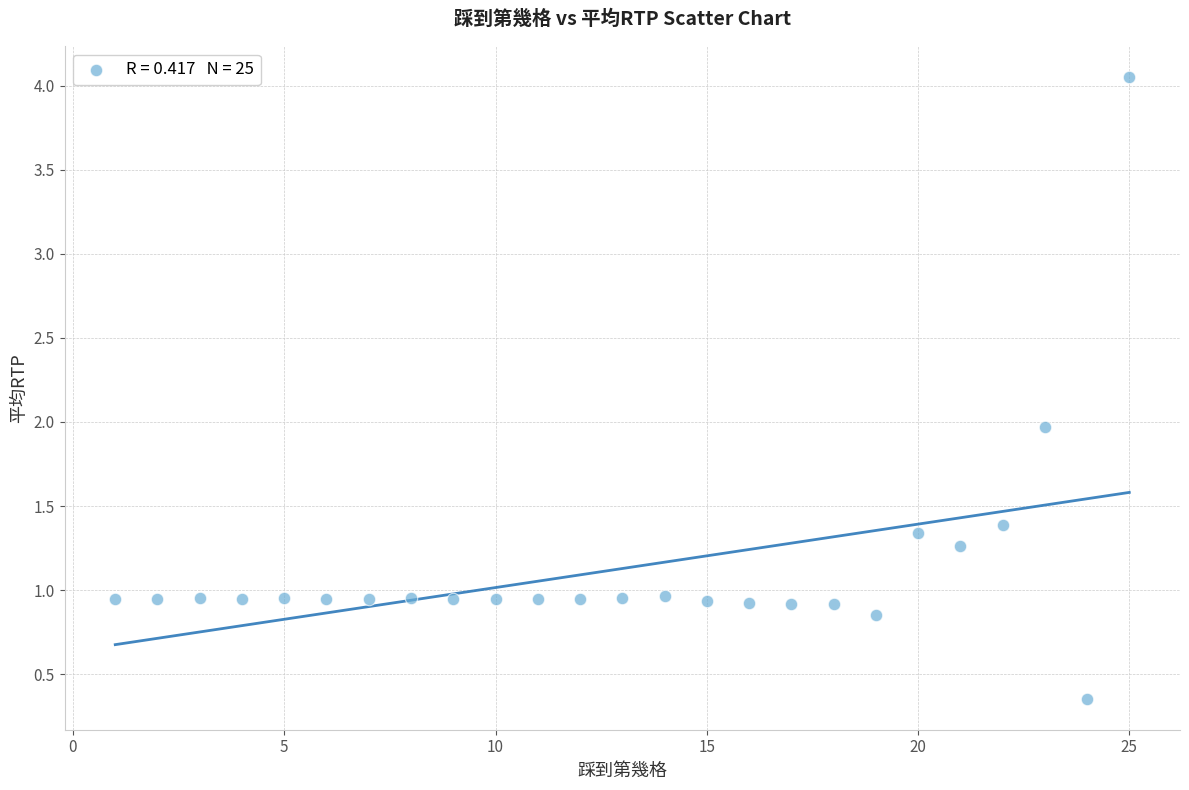

What is the range of X values (max minus min)?

24.0